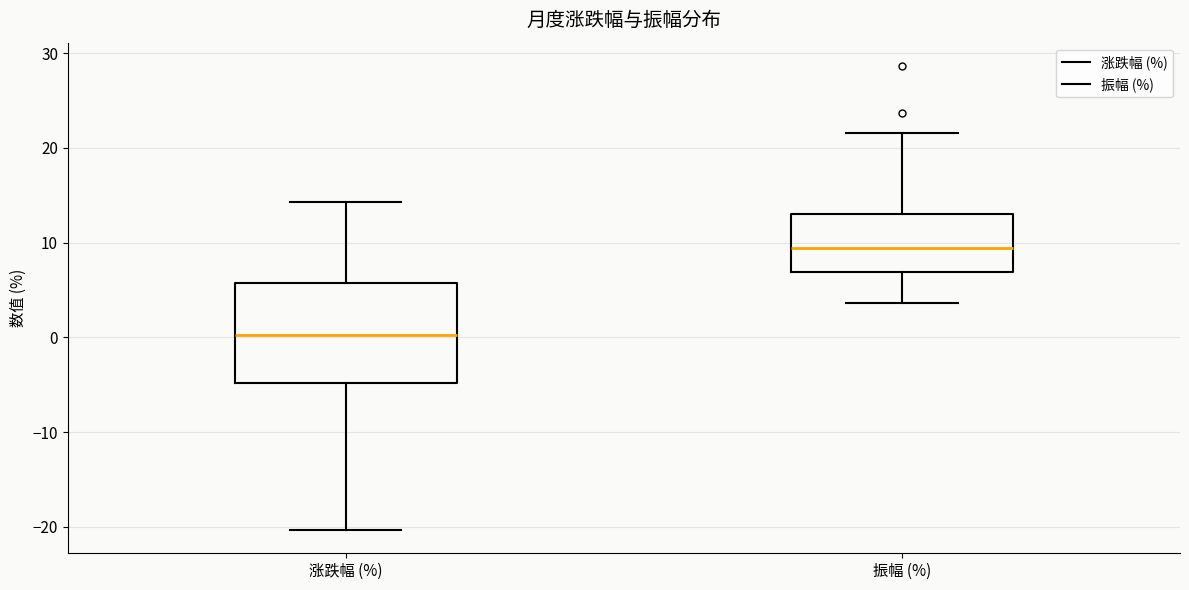

Reading left to right, read every box against the y-axis: the position of its median line, the range the box covers, and the ends of its whiskers. The values are not printed on the chart, so give them approximately, as read against the axis.

涨跌幅 (%): median 0, box -5 to 6, whiskers -20 to 14
振幅 (%): median 9, box 7 to 13, whiskers 4 to 22